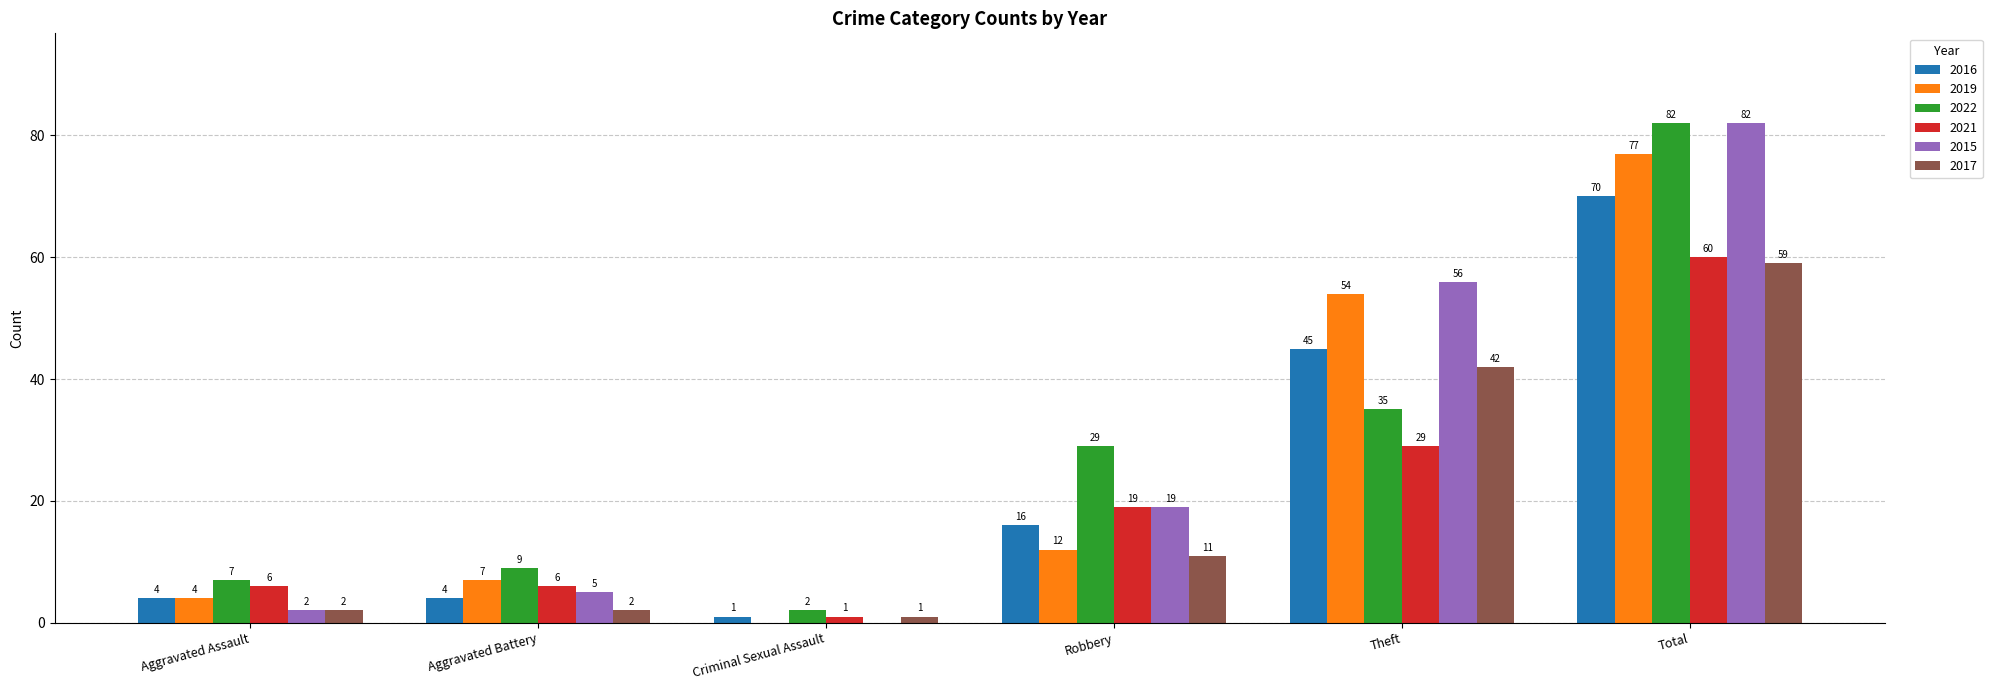

How many values in 2015 are above zero?

5